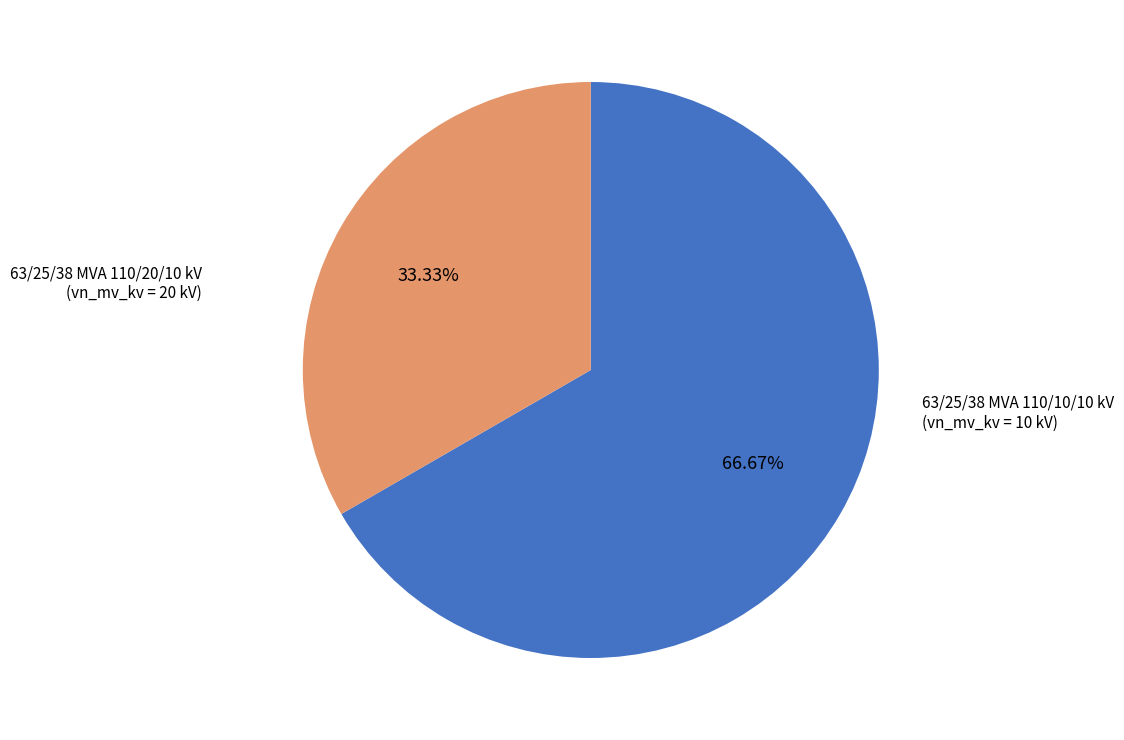

Is it true that 63/25/38 MVA 110/10/10 kV is 41% of the pie?

False